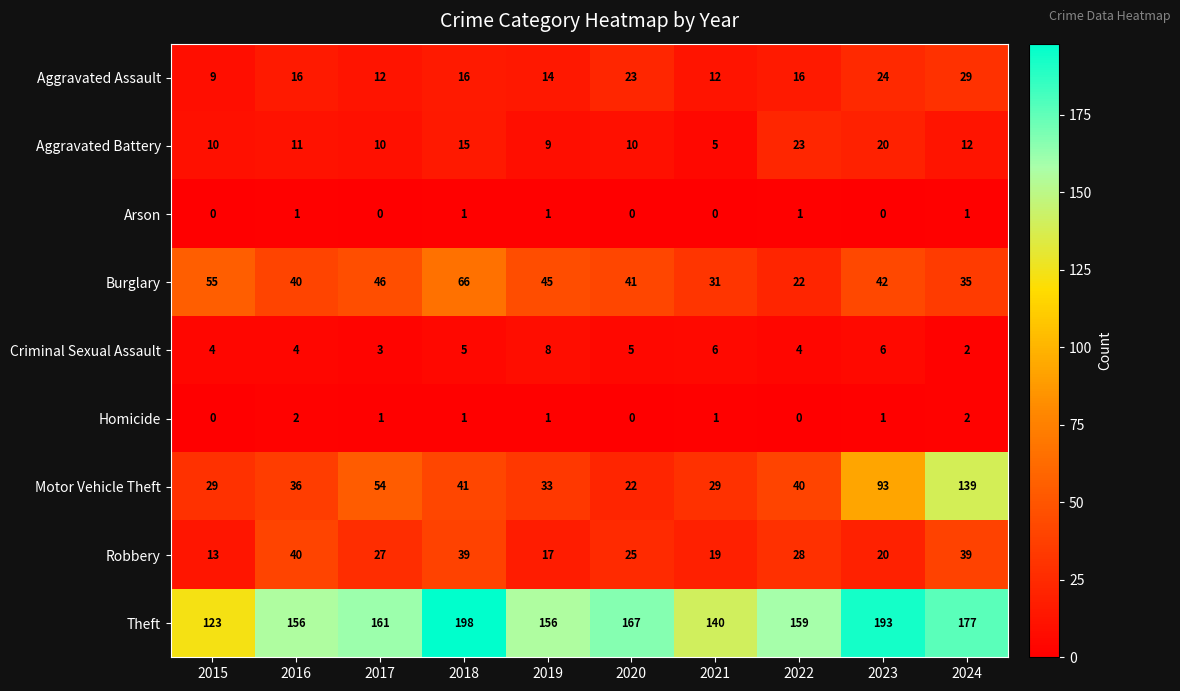

The Motor Vehicle Theft series shows 12 at 2020. True or false?

False